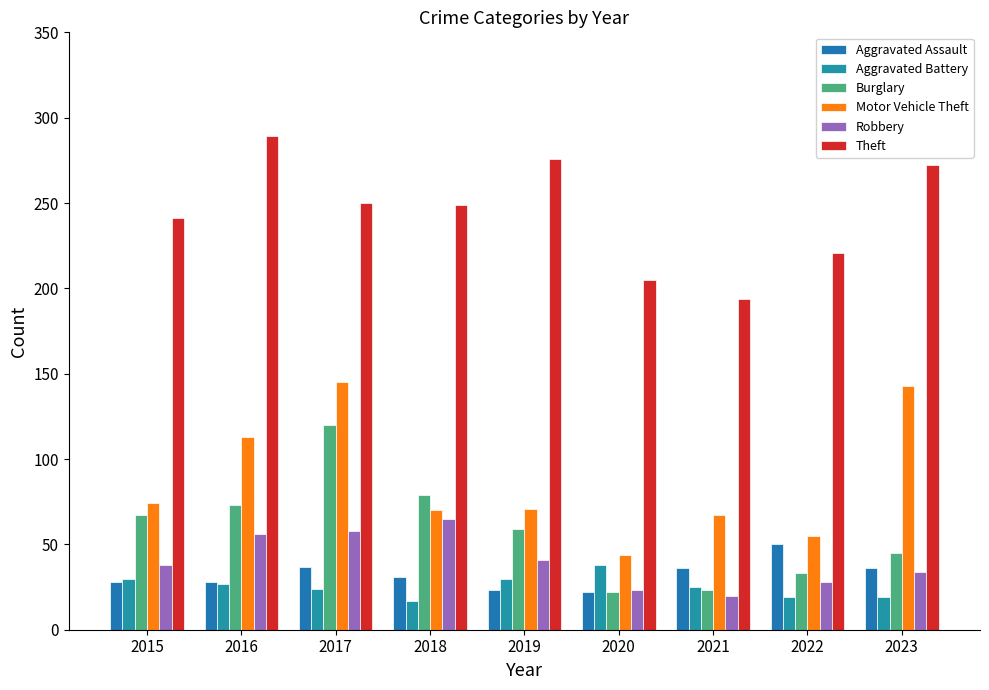

What is the difference between the second highest and minimum values in the Burglary series?

57